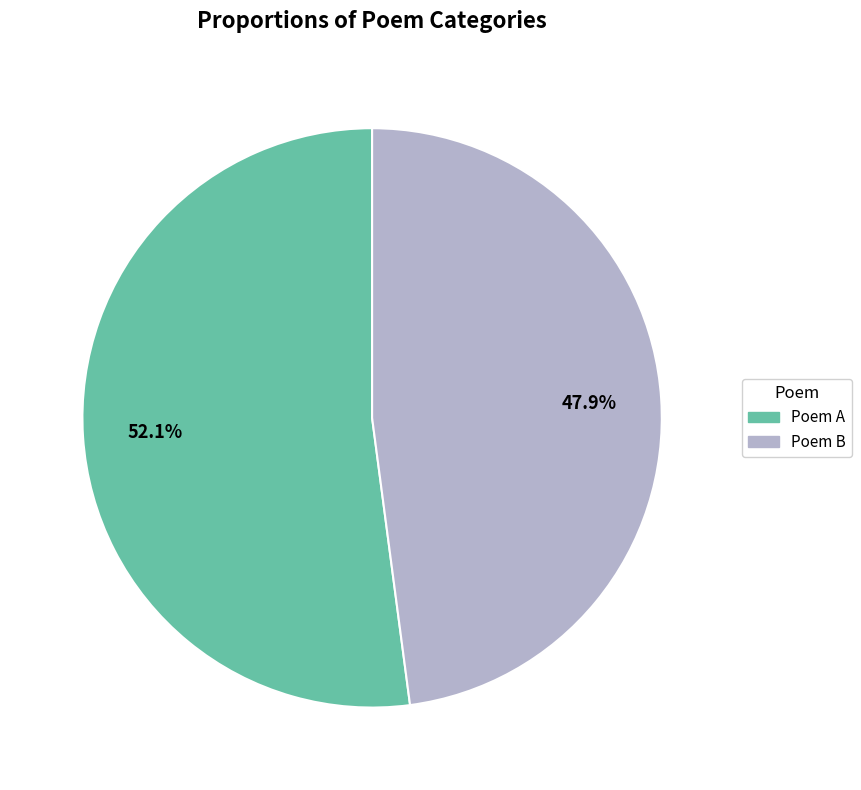

Is there any slice that represents more than half of the pie?

Yes